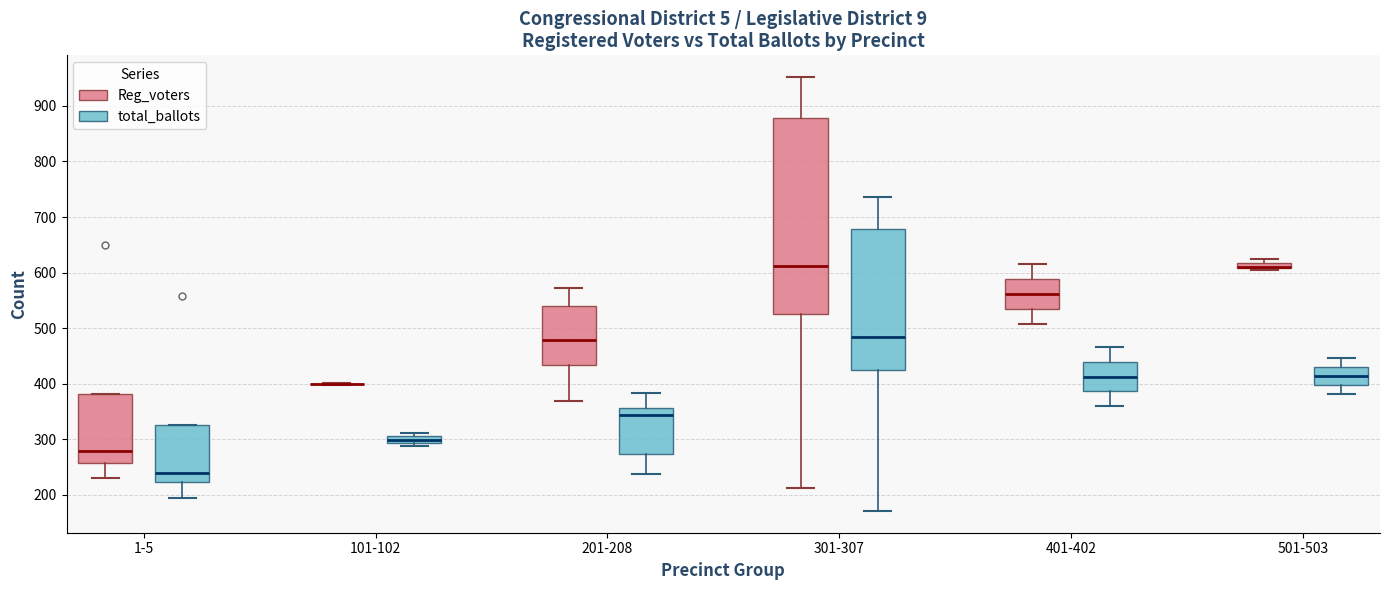

Where is the lower edge of the box for 201-208 (total_ballots) on the y-axis? The values are not printed on the chart, so give them approximately, as read against the axis.

270